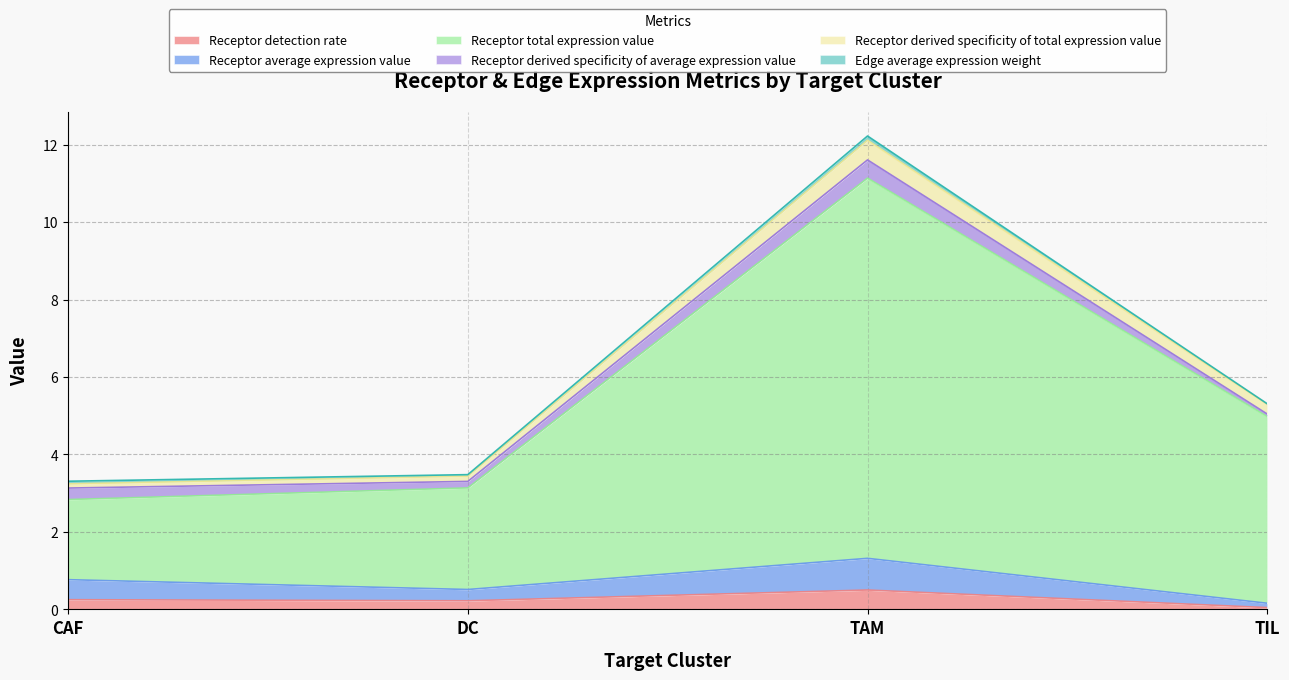

Which series changed the most between CAF and DC?

Receptor total expression value